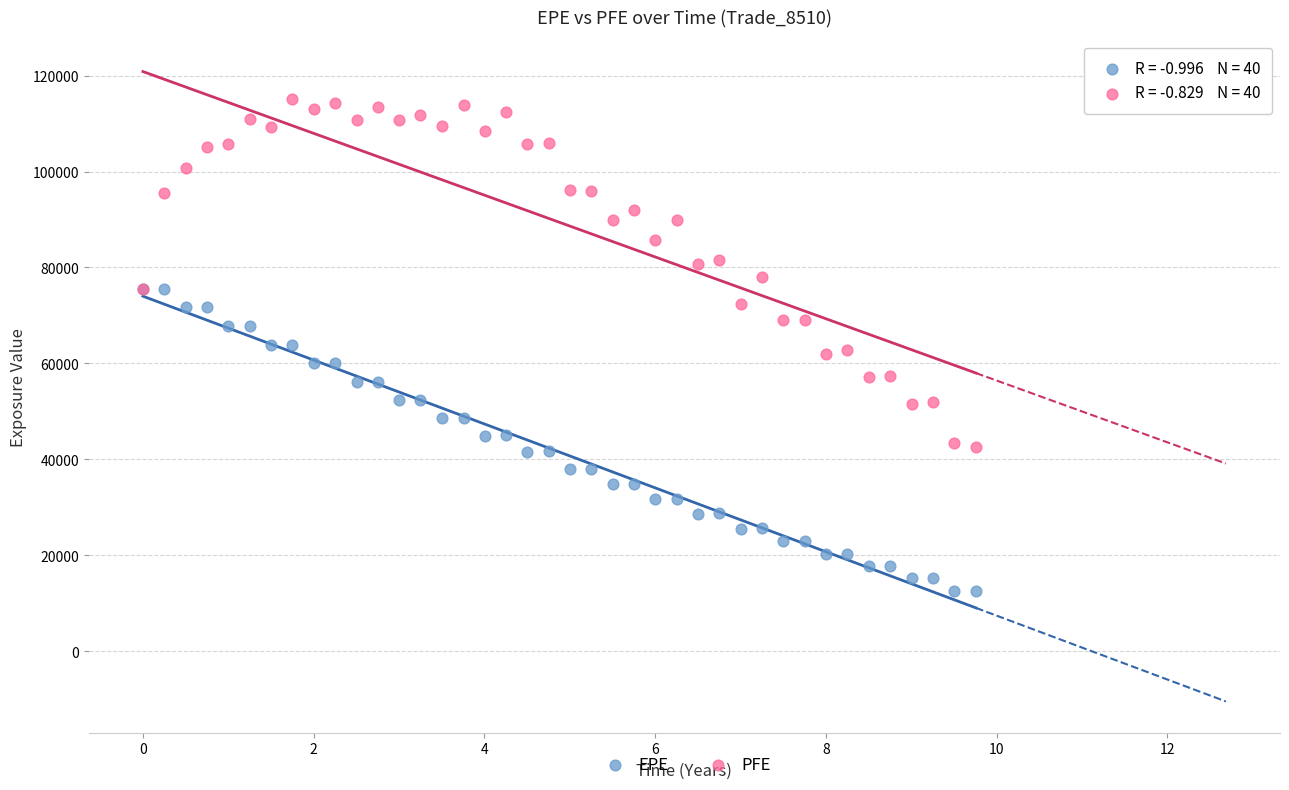

What are all the series names shown in the legend?

EPE, PFE